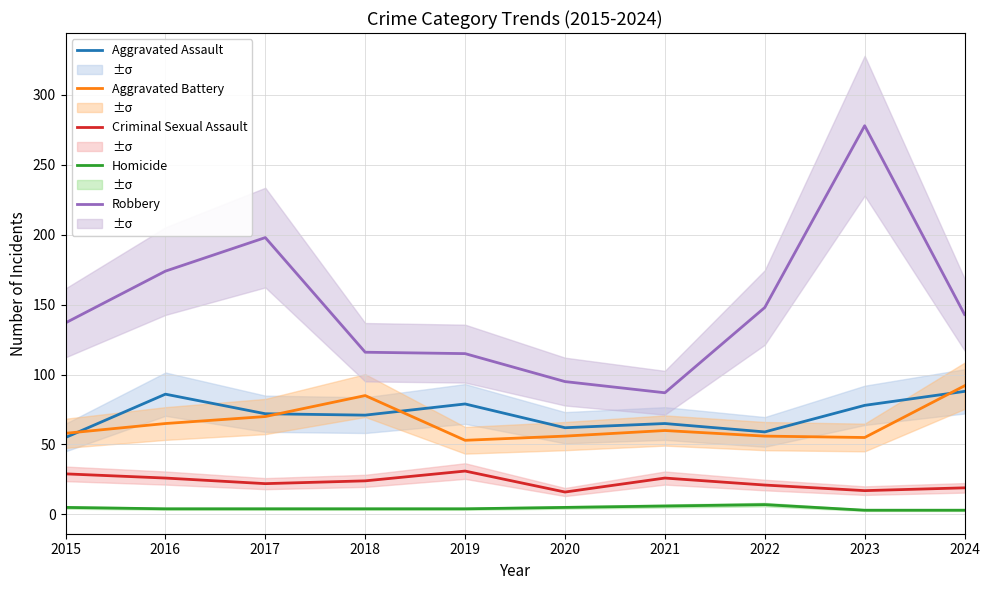

Between 2015 and 2018, which series saw the biggest shift?

Aggravated Battery